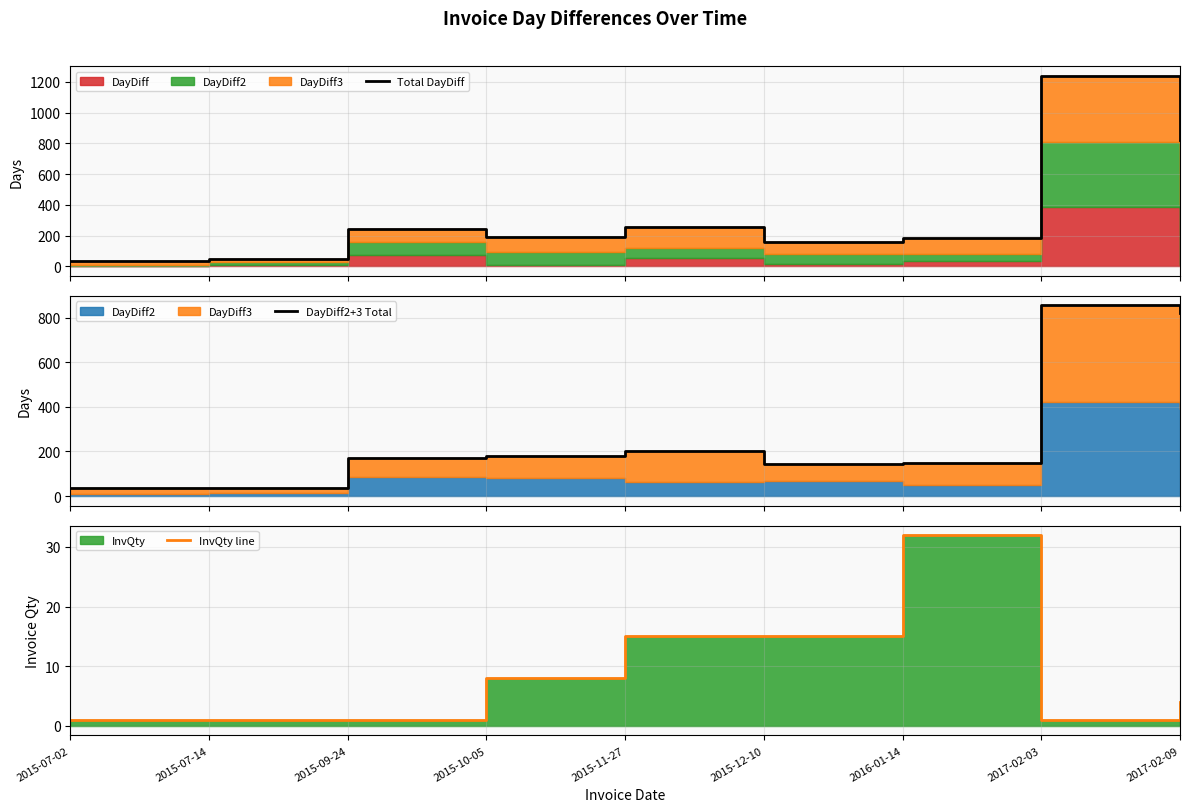

The value of InvQty line at 2015-10-05 is 13. True or false?

False